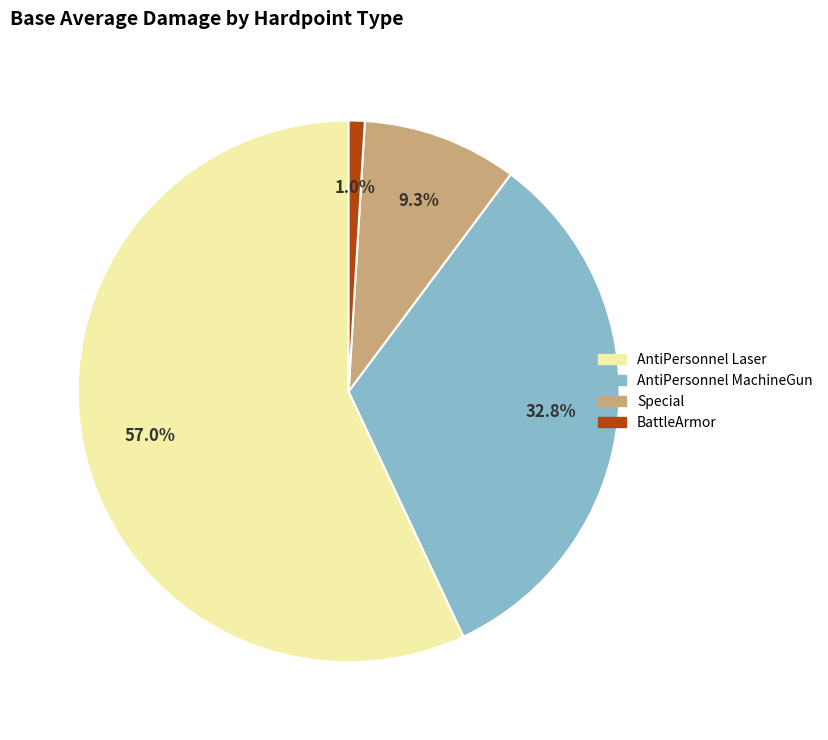

Does any single category account for the majority?

Yes